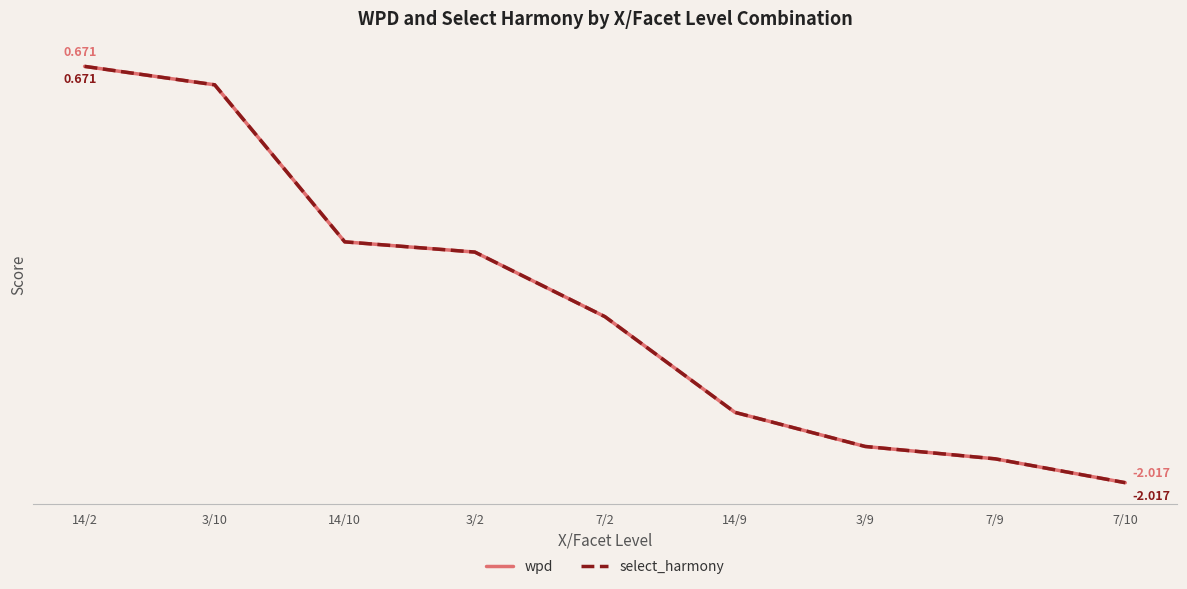

Reading left to right, what are all the values shown in this chart?

wpd: 14/2=0.7	3/10=0.6	14/10=-0.5	3/2=-0.5	7/2=-0.9	14/9=-1.6	3/9=-1.8	7/9=-1.9	7/10=-2.0
select_harmony: 14/2=0.7	3/10=0.6	14/10=-0.5	3/2=-0.5	7/2=-0.9	14/9=-1.6	3/9=-1.8	7/9=-1.9	7/10=-2.0